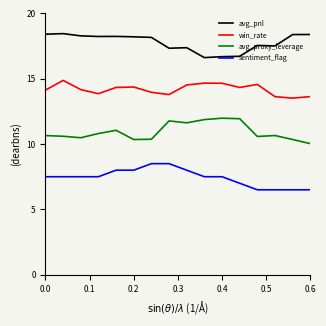

Rank the series by their maximum value, from lowest to highest.

sentiment_flag, avg_proxy_leverage, win_rate, avg_pnl